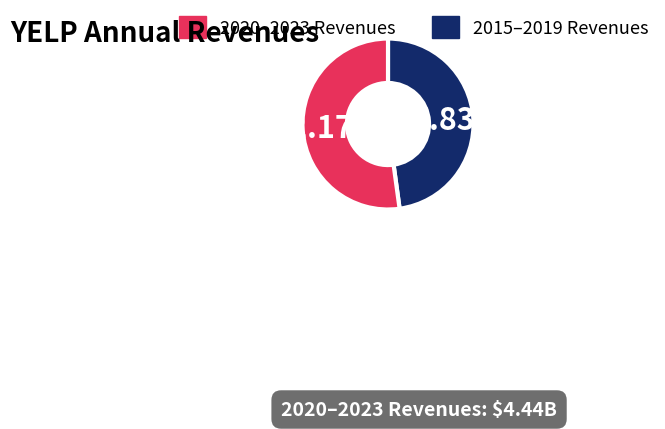

Does any single category account for the majority?

Yes